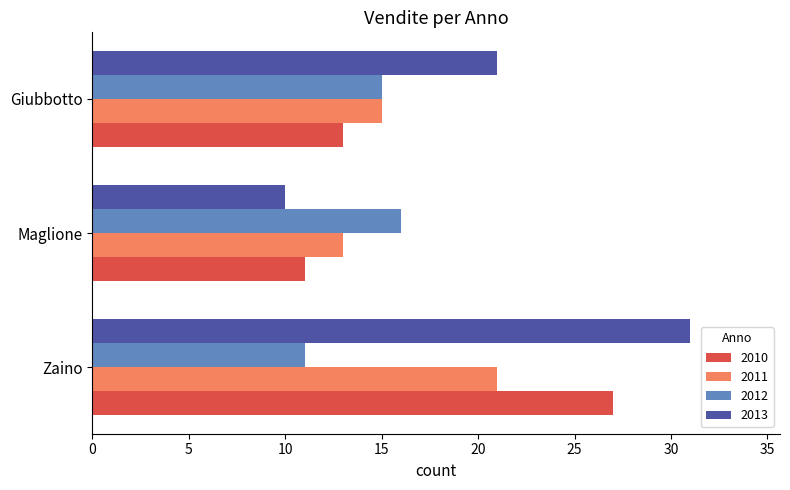

What is the total value across all series at Maglione?

50